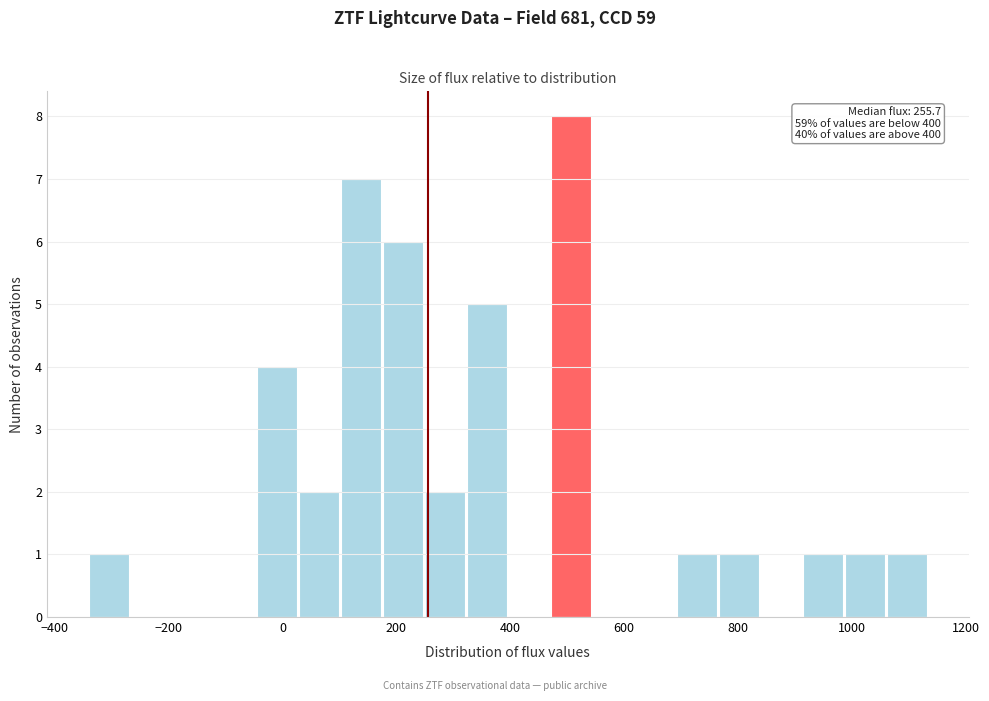

Around what value on the x-axis is the tallest bar? Give the approximate position of its centre, as read against the axis.

500